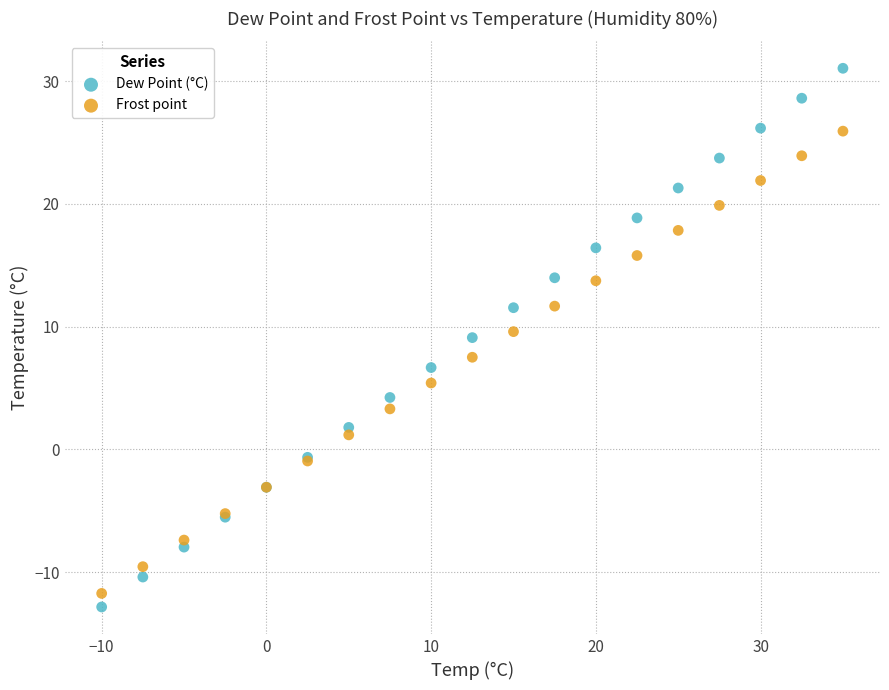

Which series has the widest spread of Y values?

Dew Point (°C)